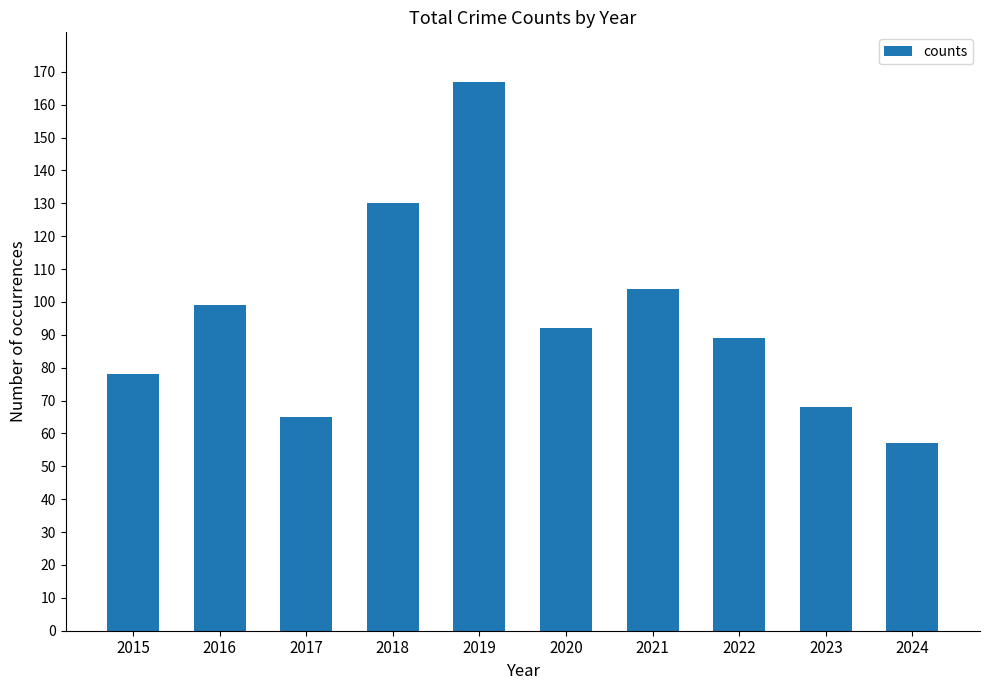

What is the ratio of the value at 2023 to the value at 2015?

0.9